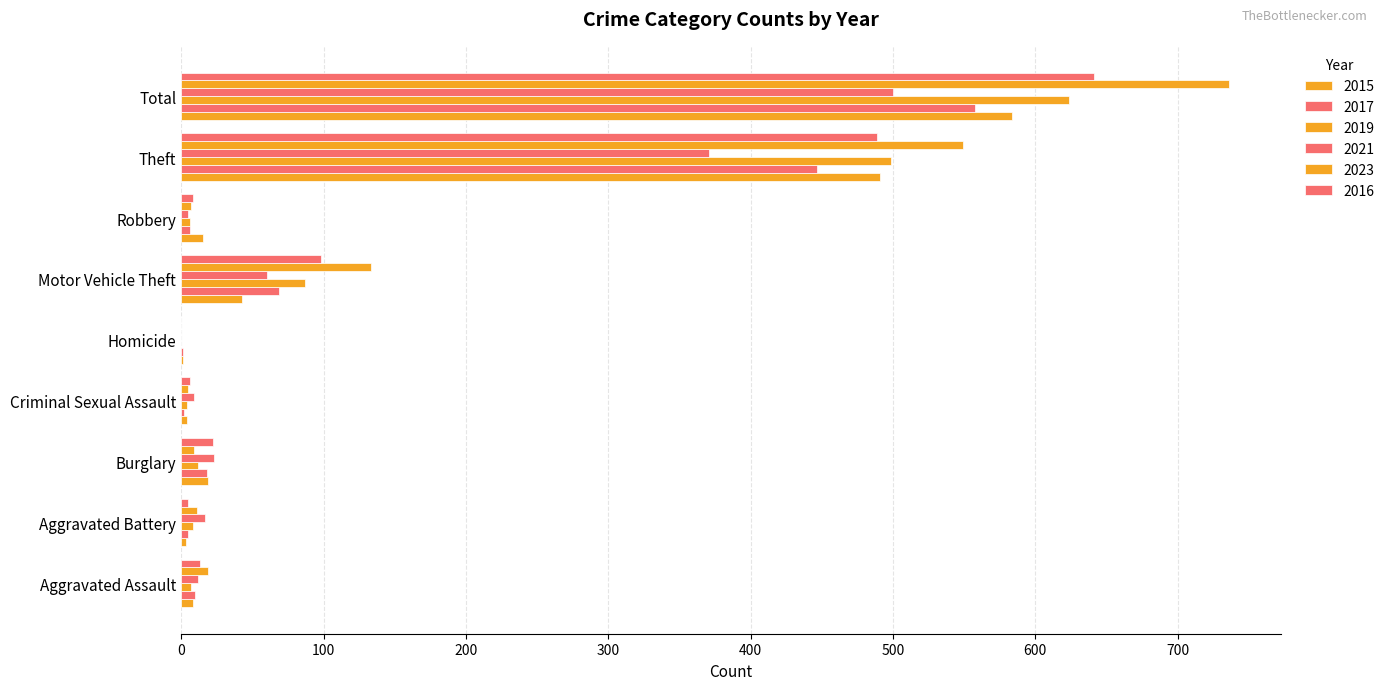

Rank the series by their maximum value, from highest to lowest.

2023, 2016, 2019, 2015, 2017, 2021